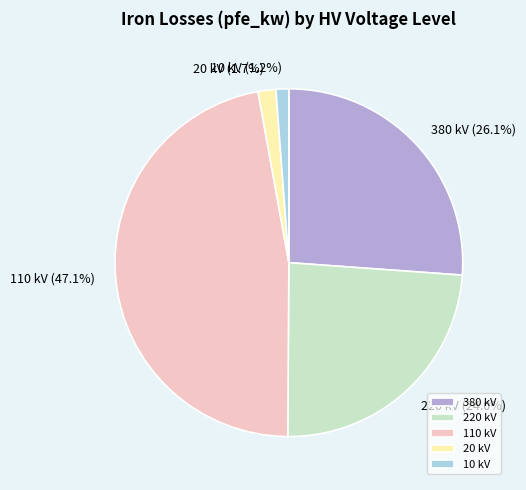

Combined, do 220 kV and 20 kV account for over 50%?

No